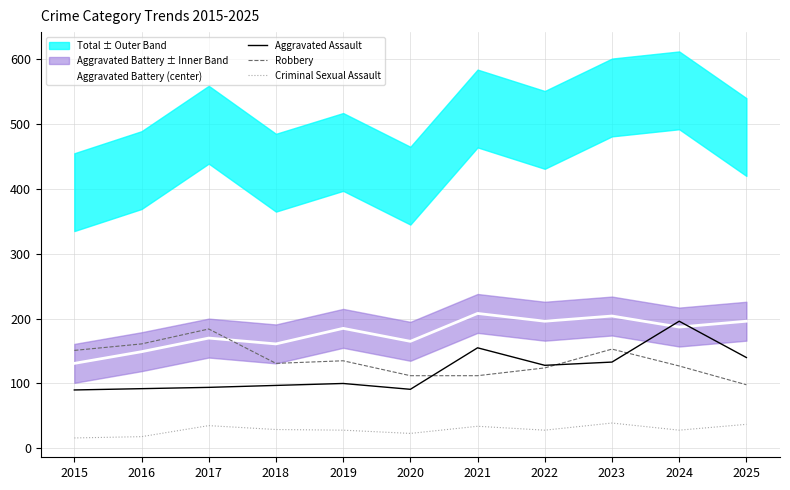

What is the value of the Robbery point at the 8th from the left?

124